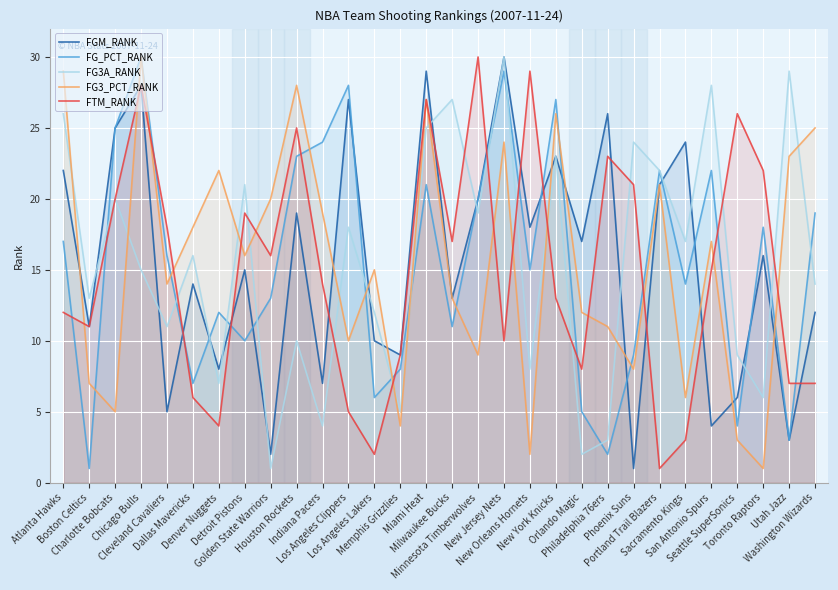

At which category does FG3_PCT_RANK reach its first local peak?

Chicago Bulls